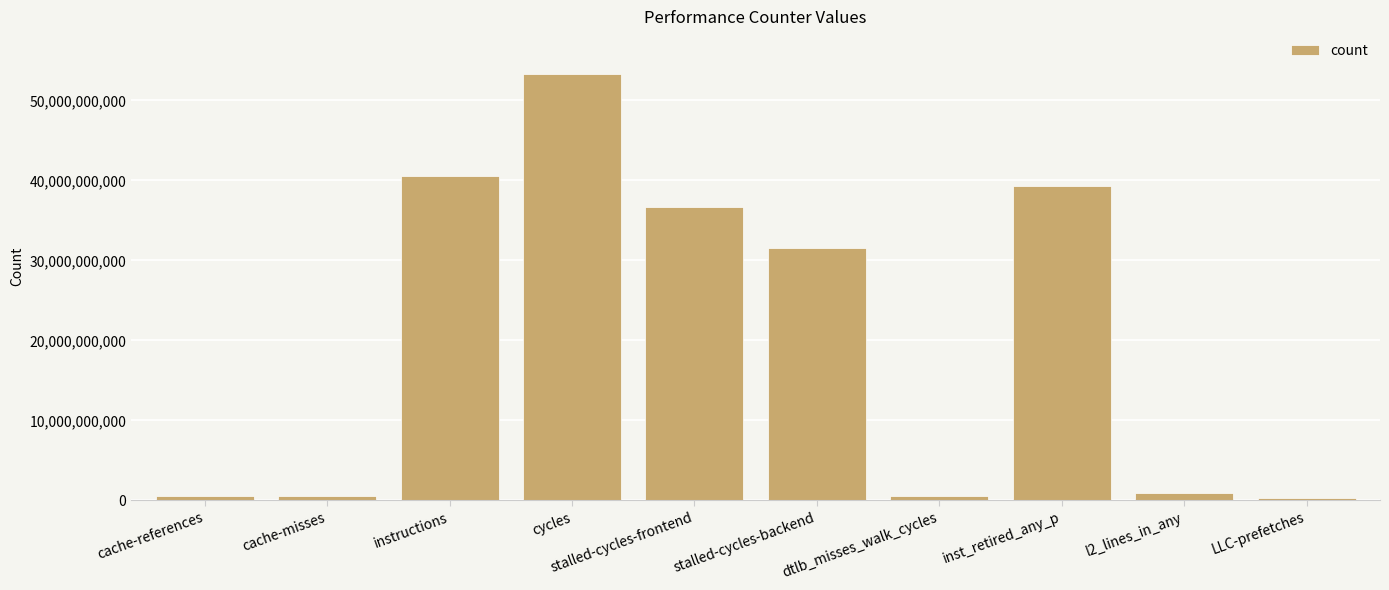

Approximately how many times larger is the value at stalled-cycles-frontend compared to instructions?

0.9